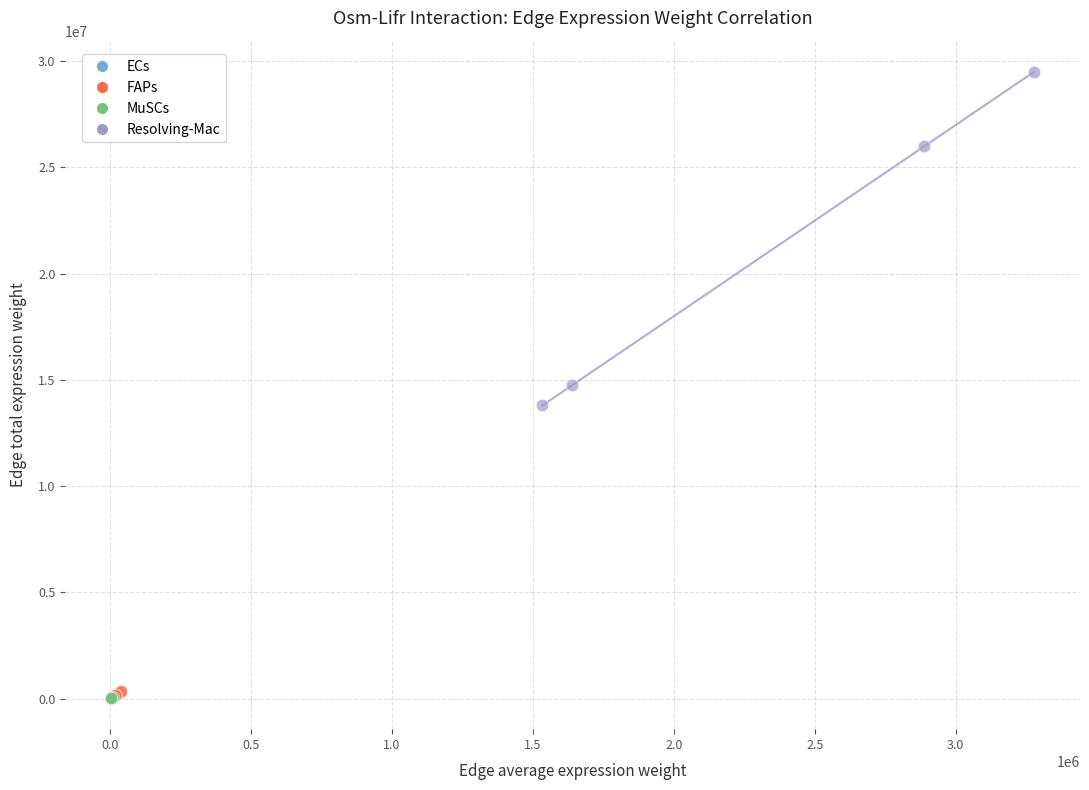

Which series has the widest spread of Y values?

Resolving-Mac